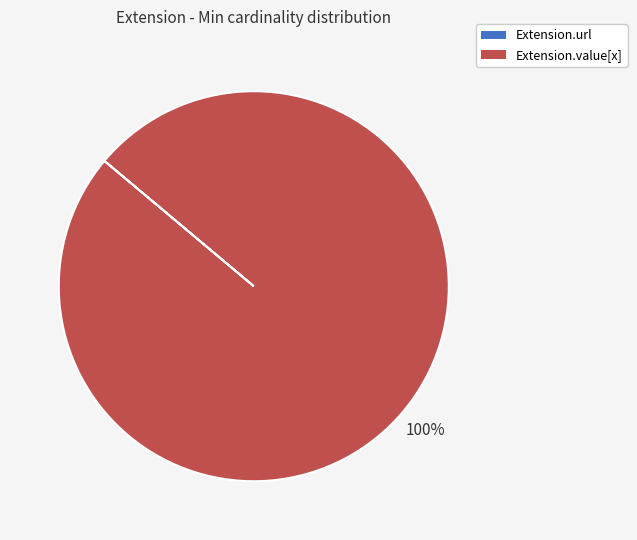

To the nearest percent, what percentage of the pie is Extension.value[x]?

100%